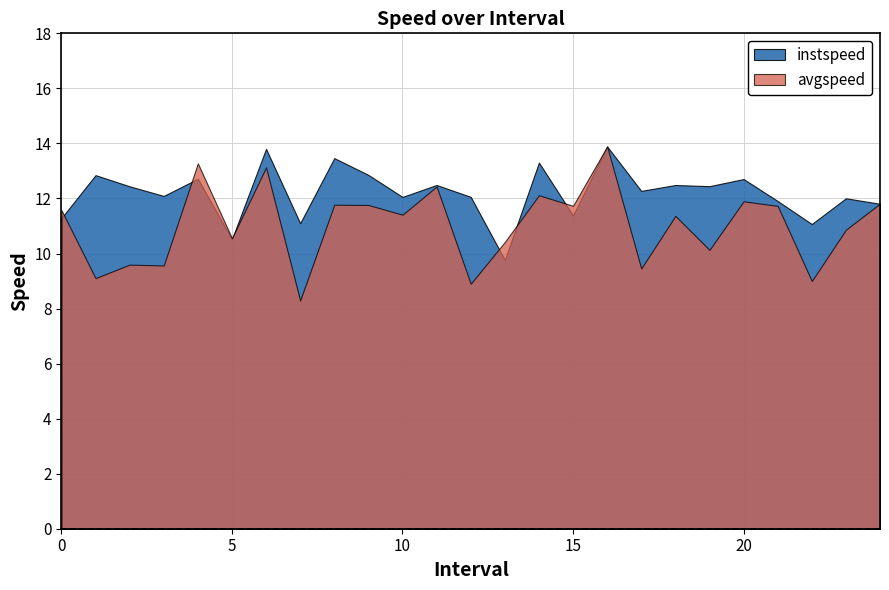

What is the label of the 2nd point from the right?

23.0